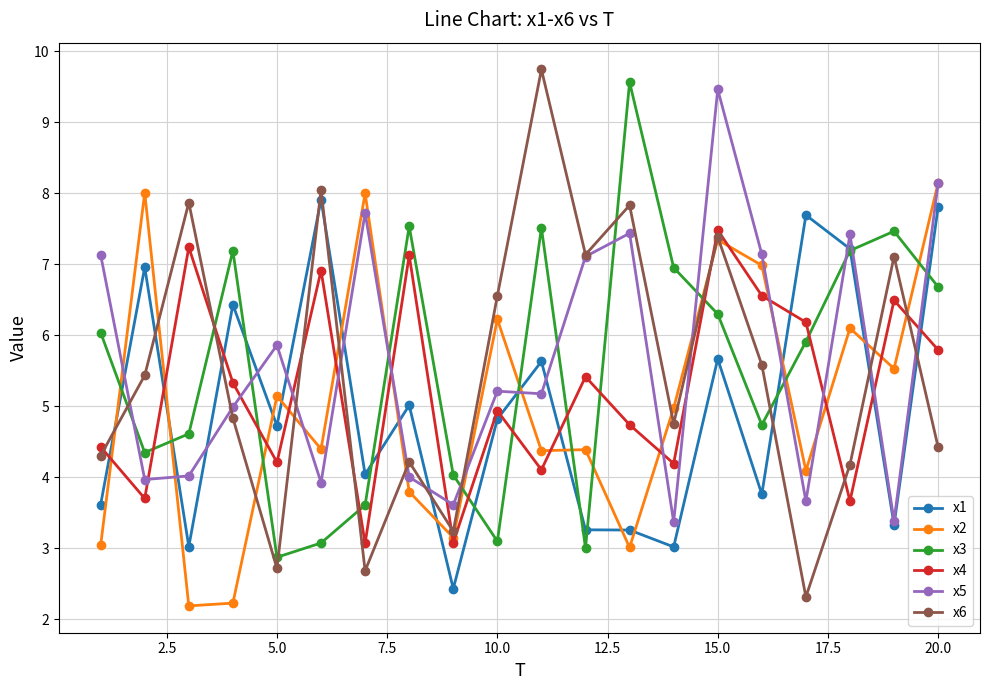

Which series has the largest range (max minus min)?

x6